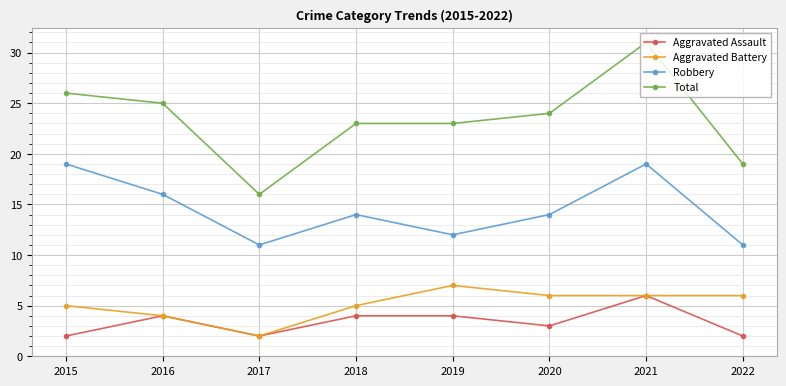

What are all the series names shown in the legend?

Aggravated Assault, Aggravated Battery, Robbery, Total